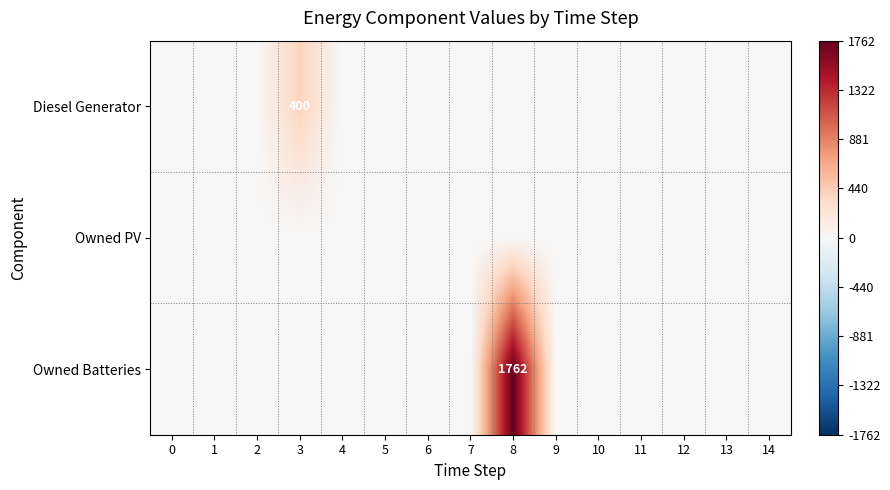

Rank the series by their average value, from lowest to highest.

Owned PV, Diesel Generator, Owned Batteries